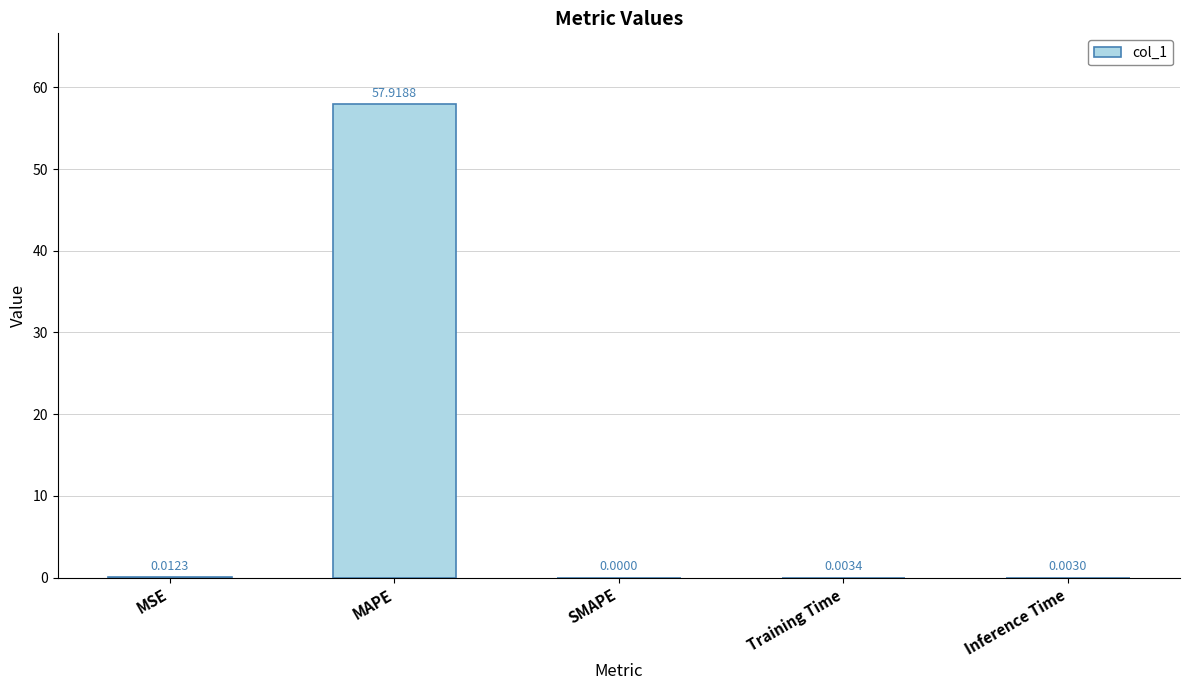

Where is the data nearest to the value 28?

MSE